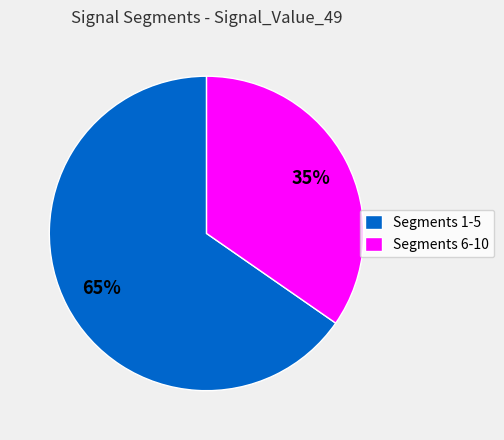

Which category has the biggest portion of the pie?

Segments 1-5